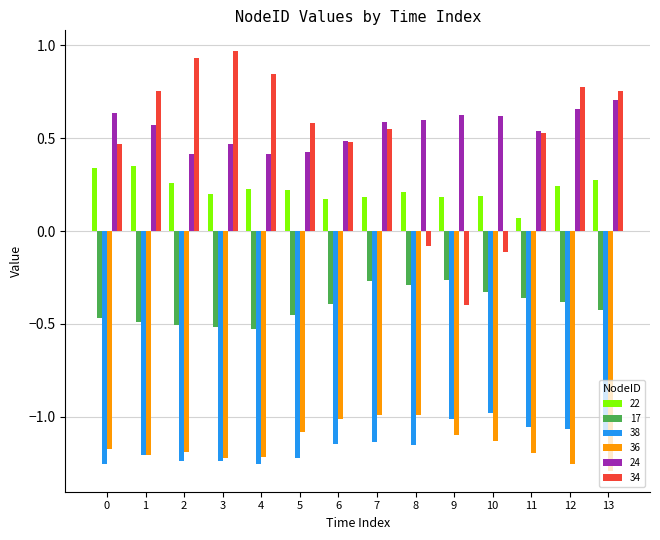

What is the sum of the 36 values at 5 and 0?

-2.3